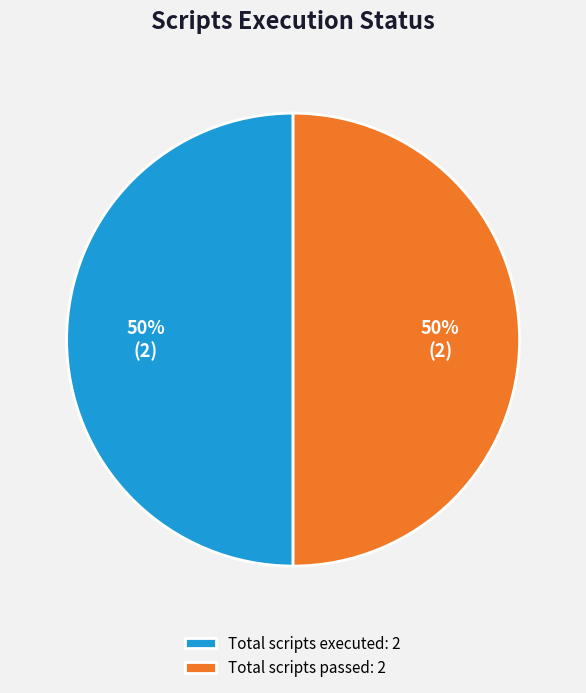

To the nearest percent, what is the combined percentage of Total scripts passed: 2 and Total scripts executed: 2?

100%